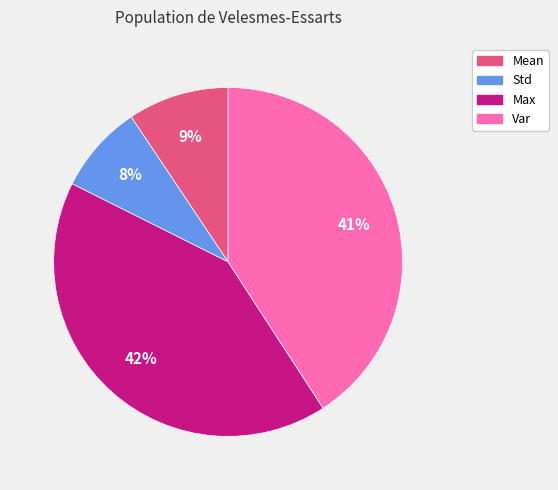

How many segments does this pie chart have?

4